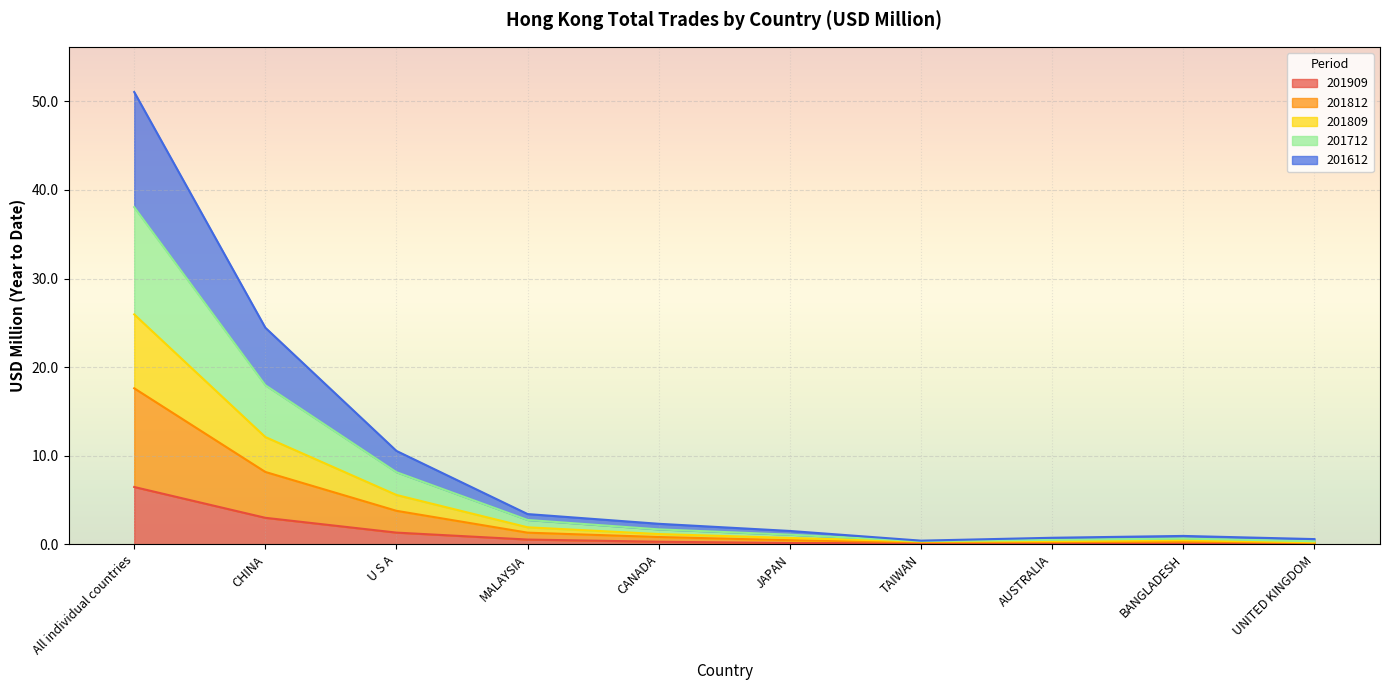

Is it true that 201909 equals 0.1 at UNITED KINGDOM?

False